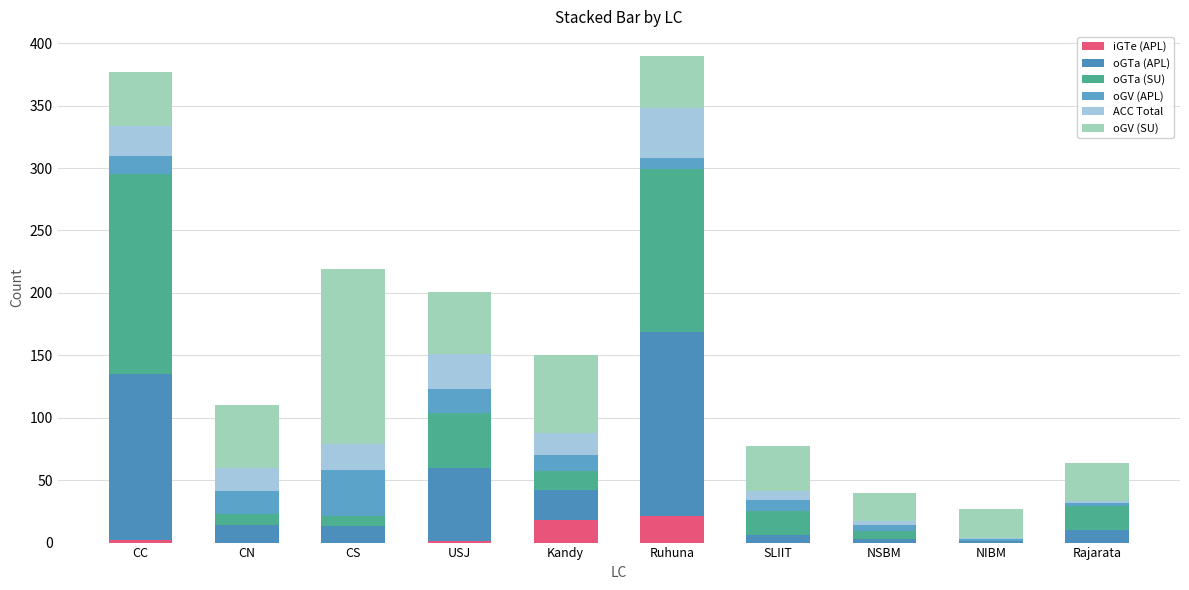

Does the chart contain stacked bars?

Yes